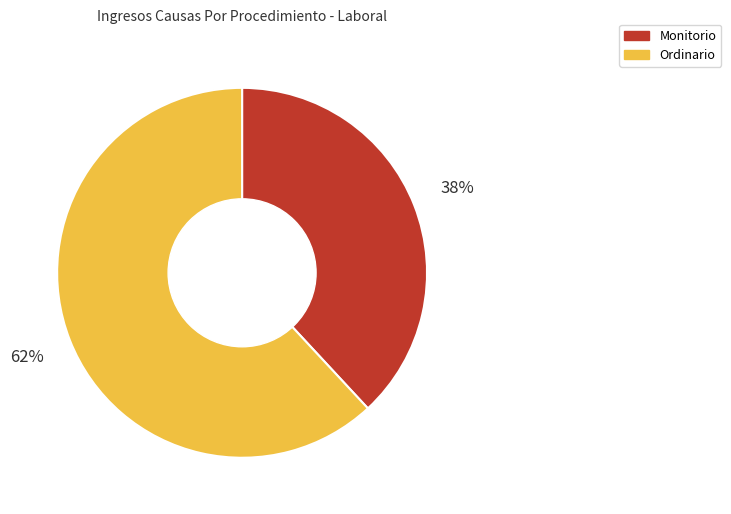

Does Monitorio represent more than half of the total?

No